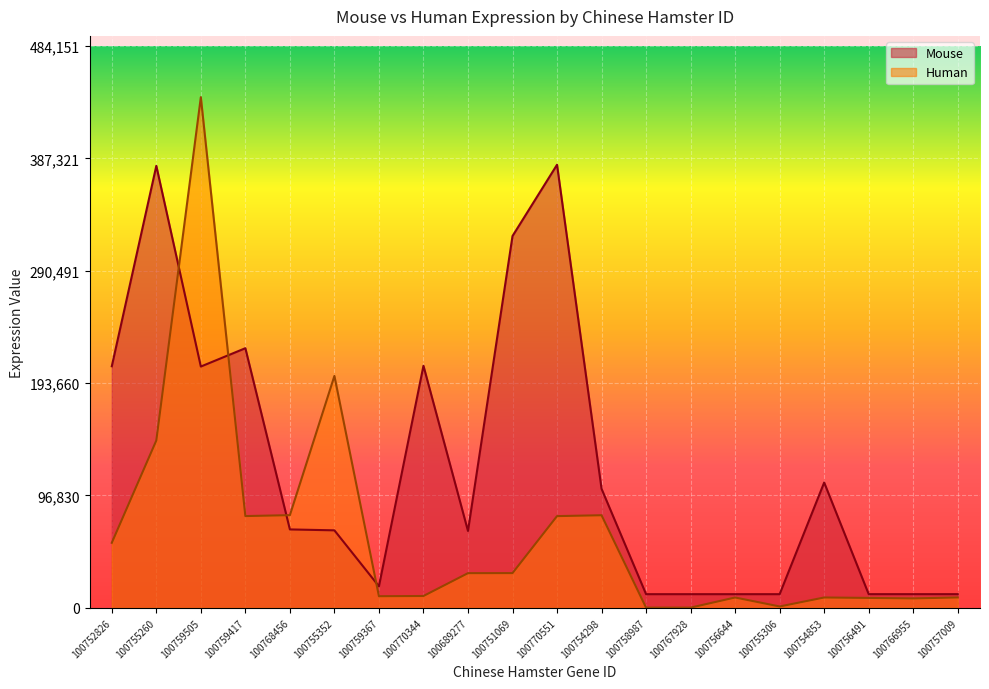

Where do Mouse and Human first cross each other?

100755260 and 100759505